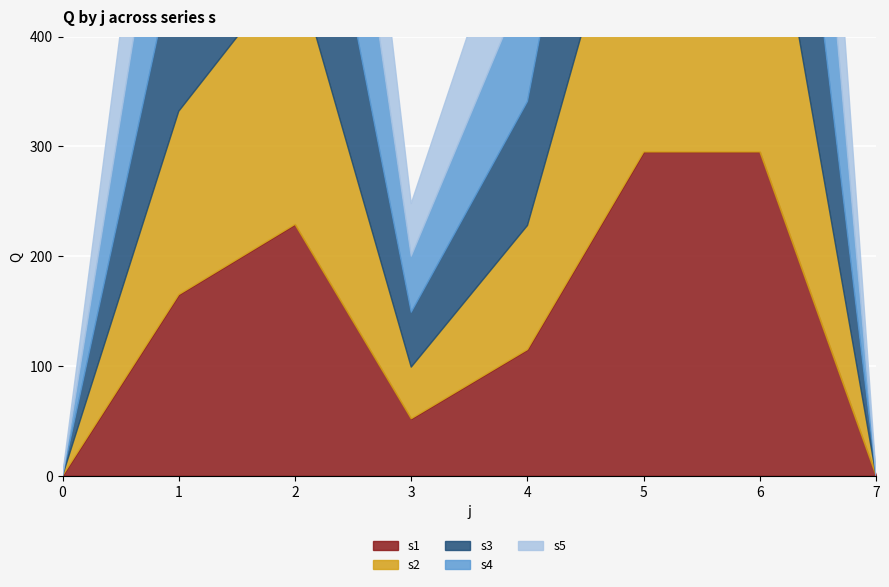

What is the value of the s4 point at the 2nd from the left?

163